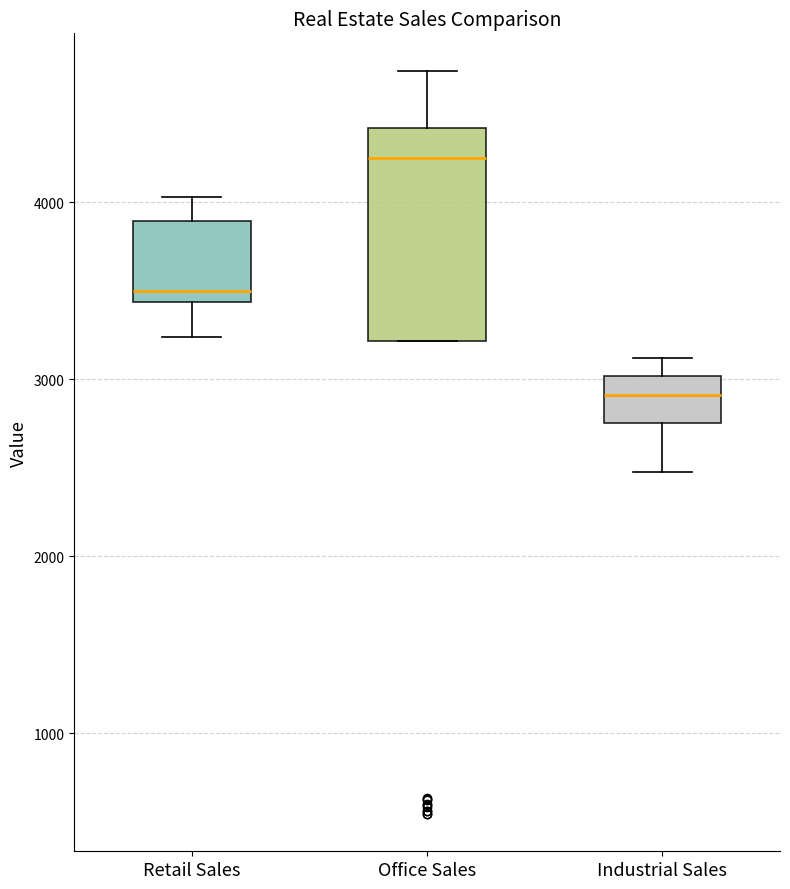

Which box is the tallest, from its lower edge to its upper edge?

Office Sales